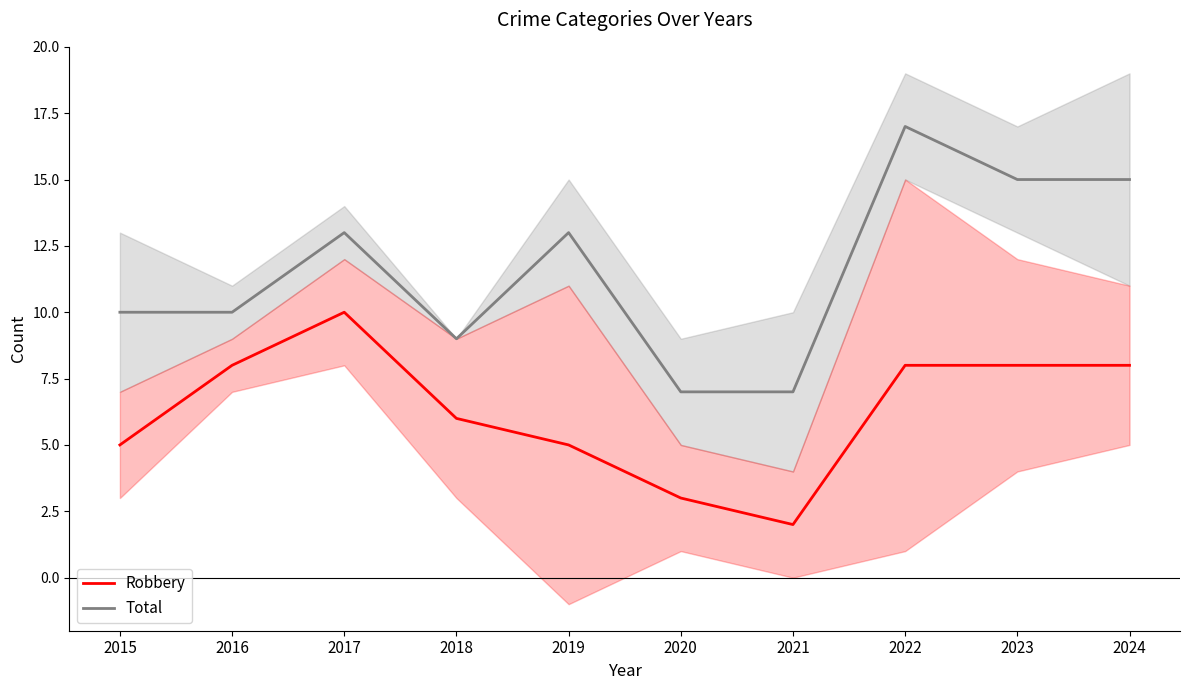

What is the value of the Total point at the 2nd from the left?

10